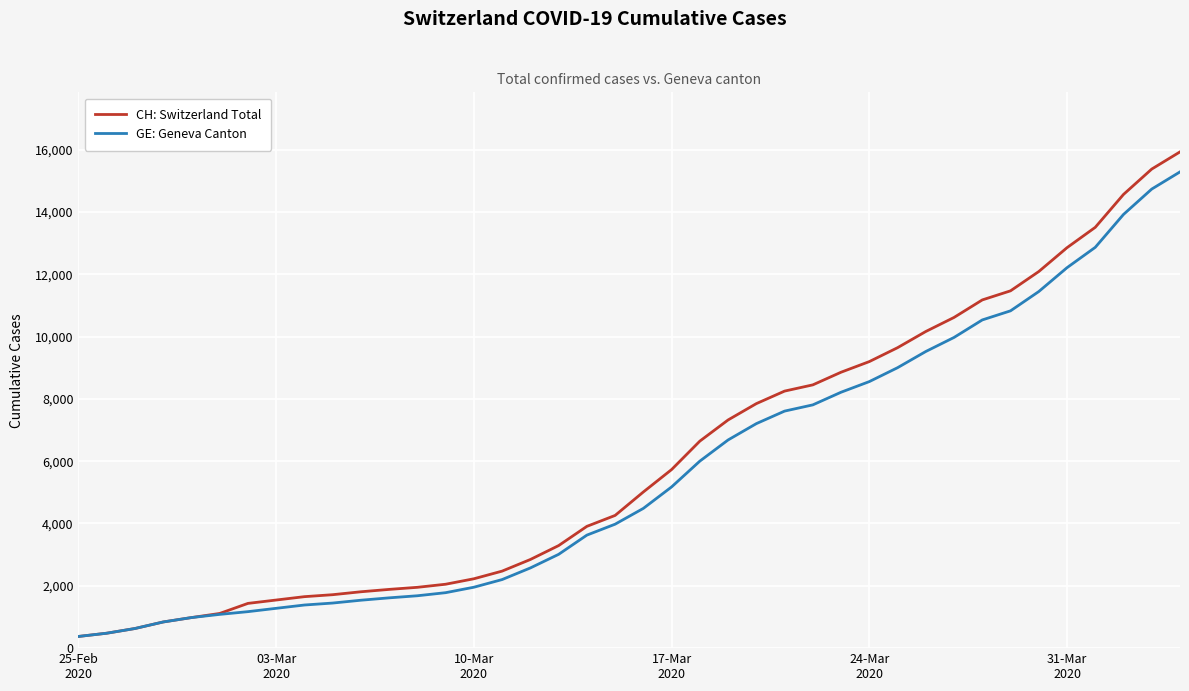

Which series has the widest spread of values?

CH: Switzerland Total